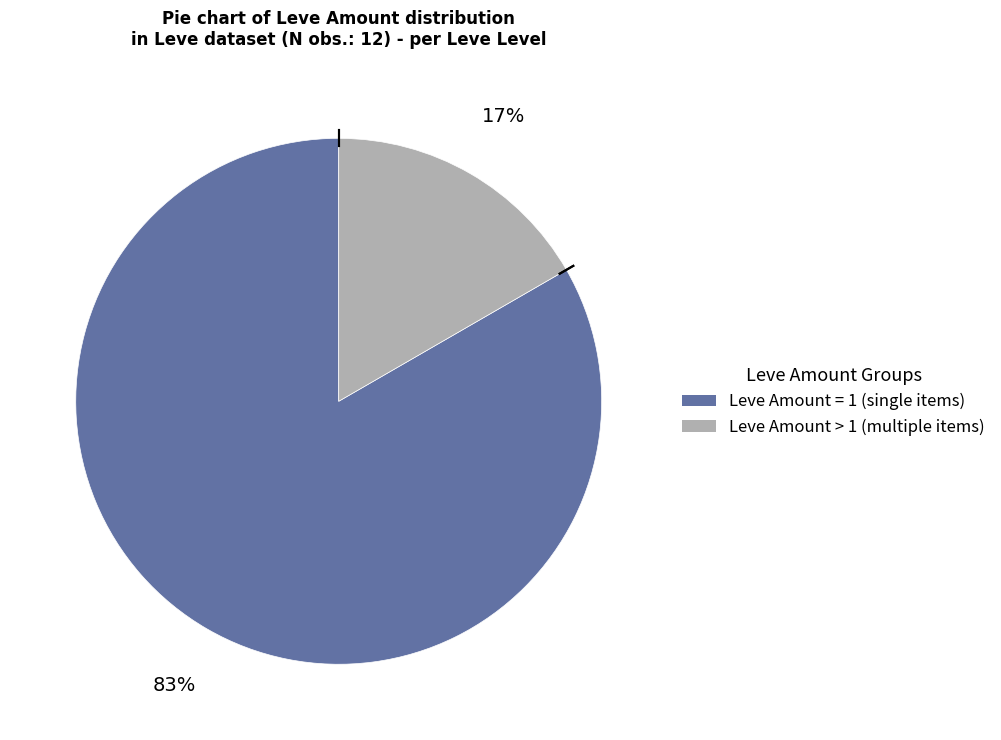

Is there any slice that represents more than half of the pie?

Yes